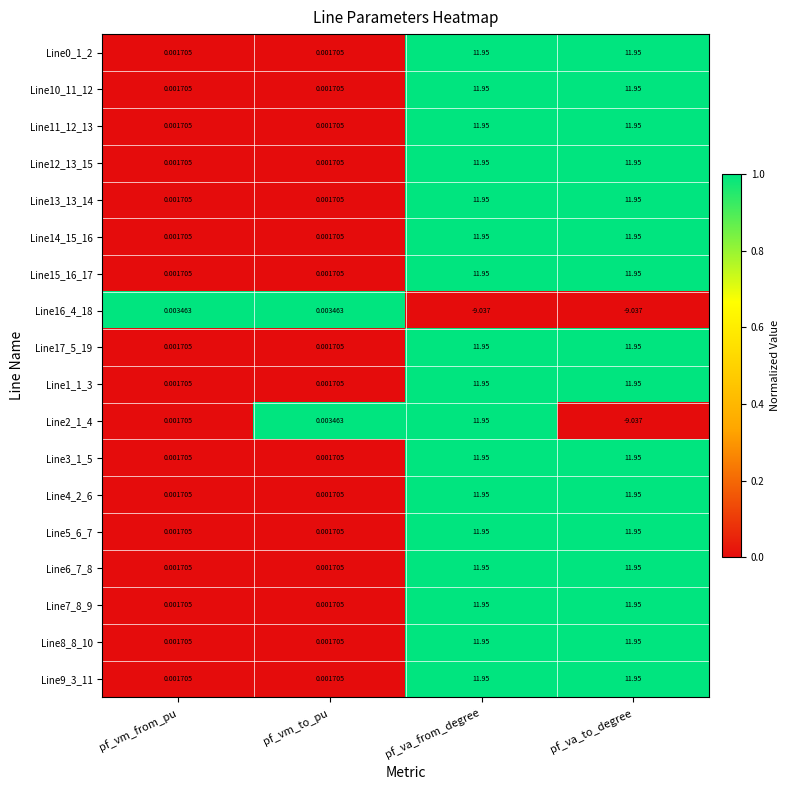

Where does the Line9_3_11 series first go above 11?

pf_va_from_degree